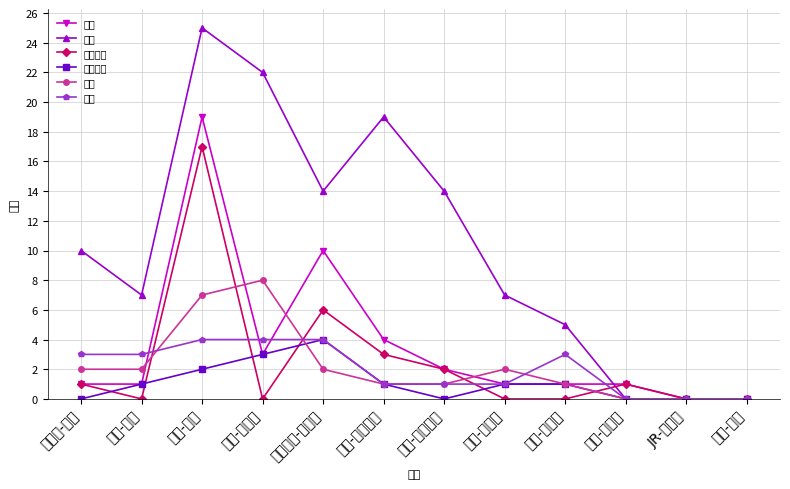

How many series are shown in this chart?

6